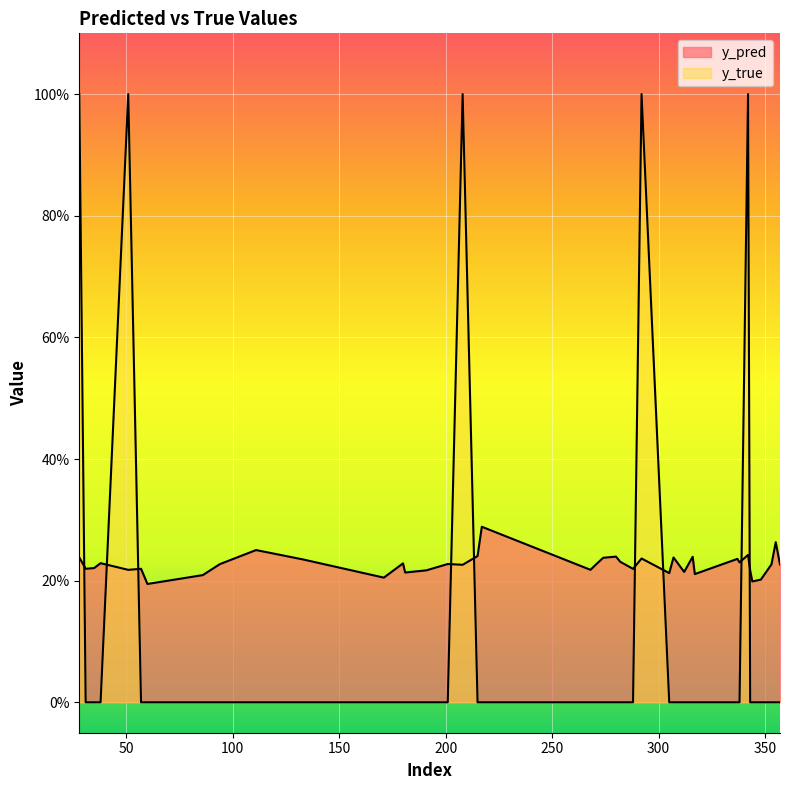

How many times do y_pred and y_true cross each other?

9